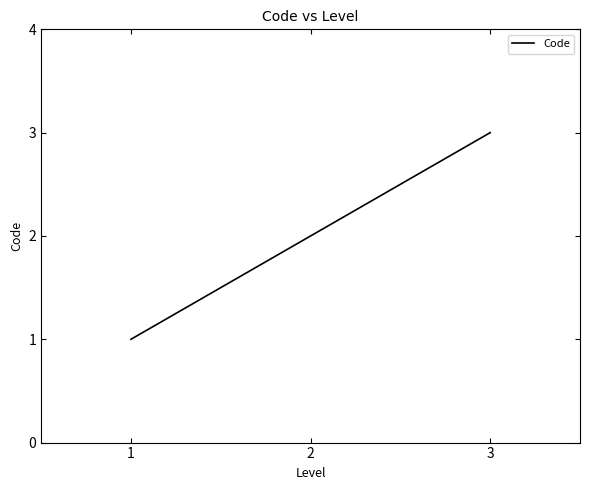

True or false: the data shows 1 at 1.

True